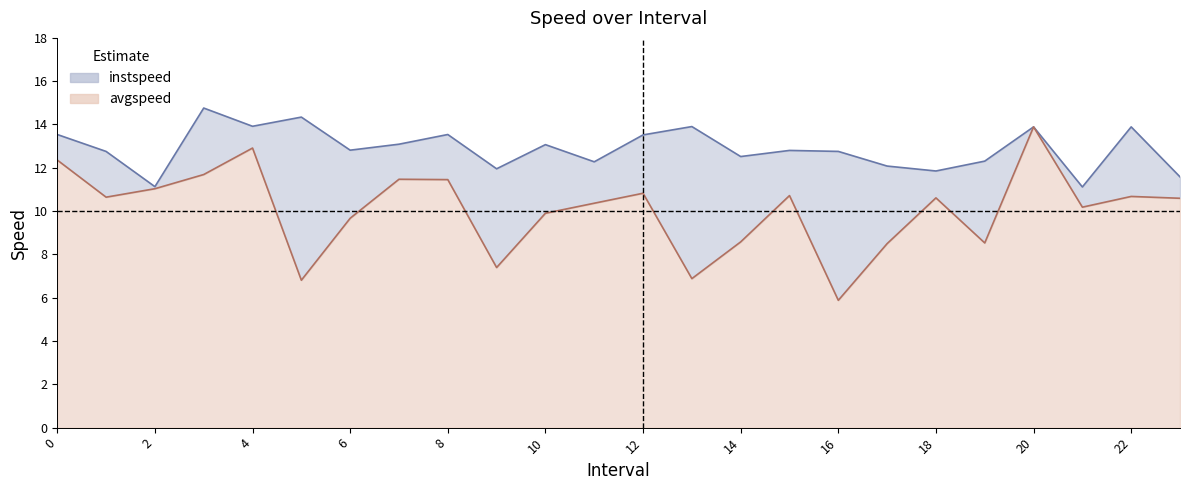

What is the label of the 14th point from the left?

13.0